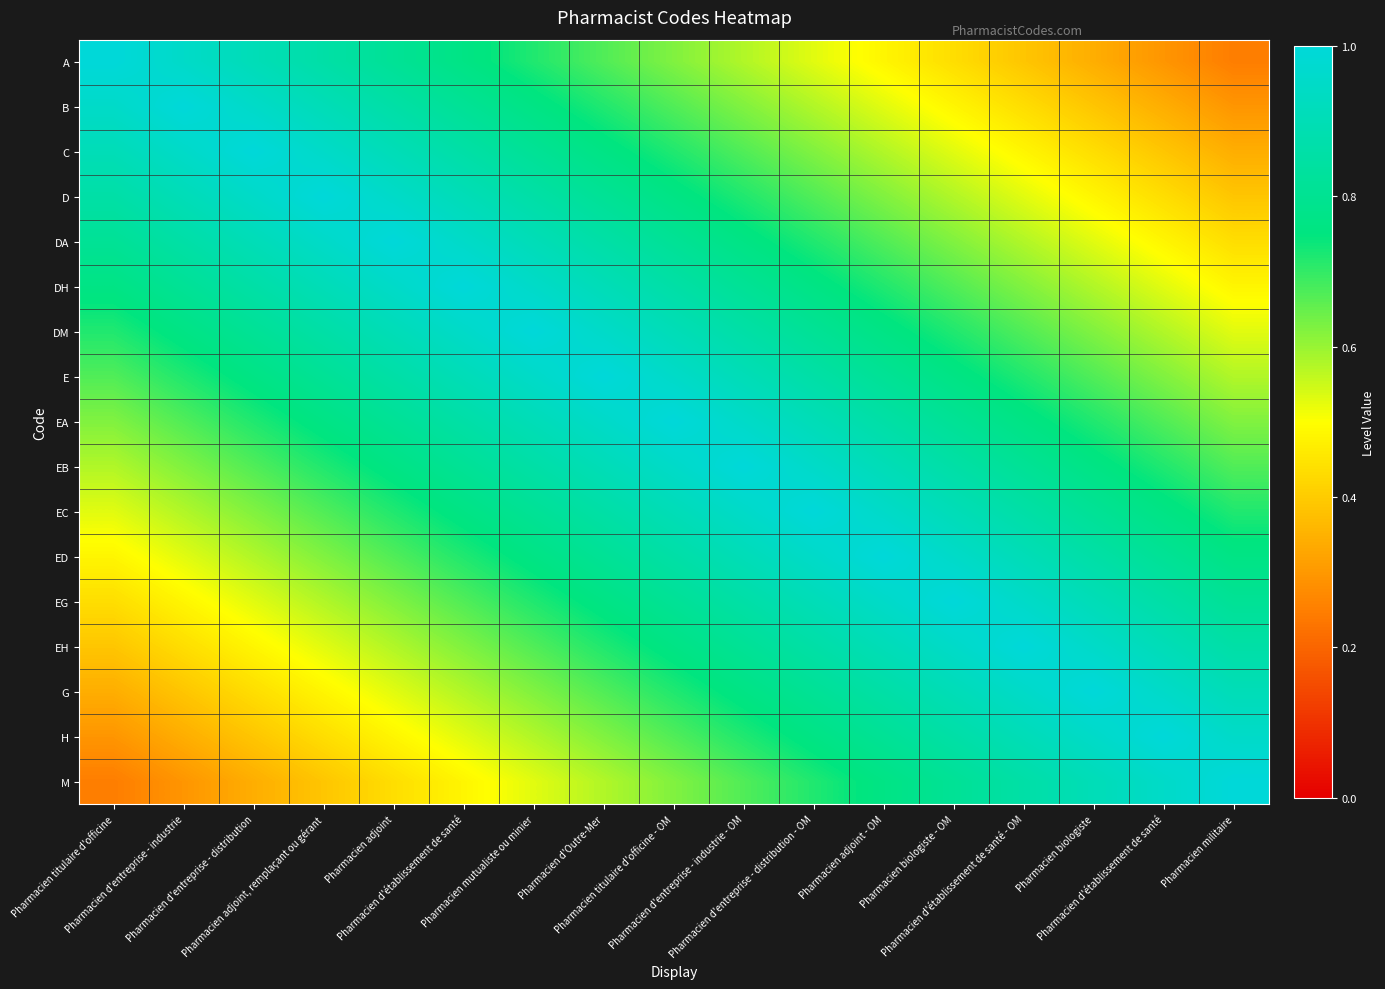

At how many categories does at least one series exceed 0?

17